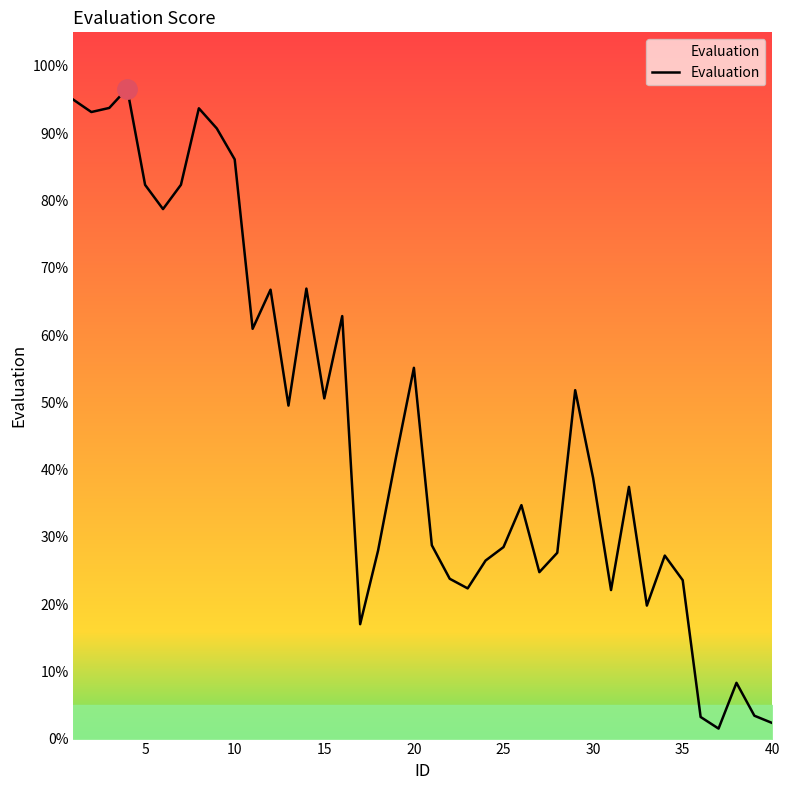

What is the maximum value shown in the chart?

96.6